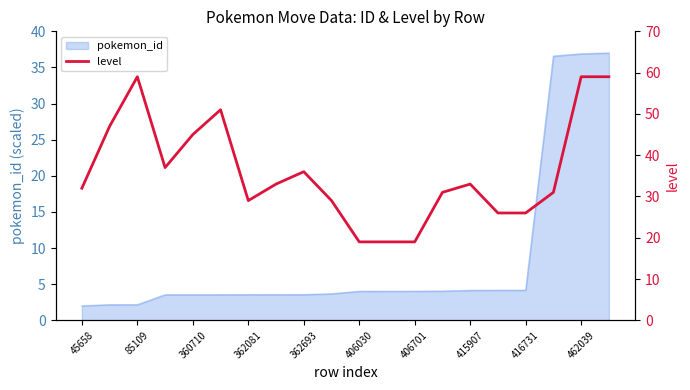

Approximately how many times larger is the value at 11 compared to 13?

0.6